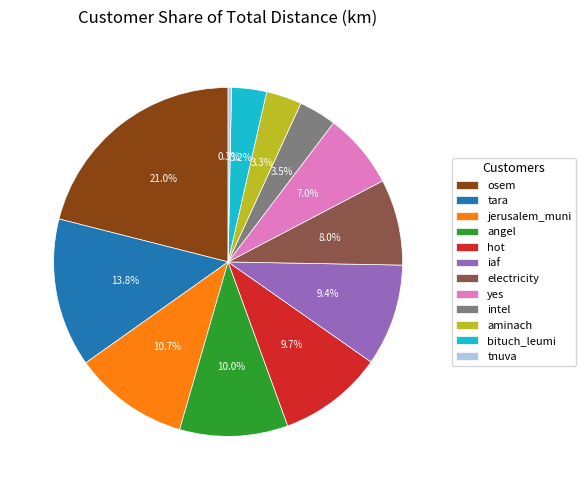

Approximately how many times larger is the value at electricity compared to hot?

0.8